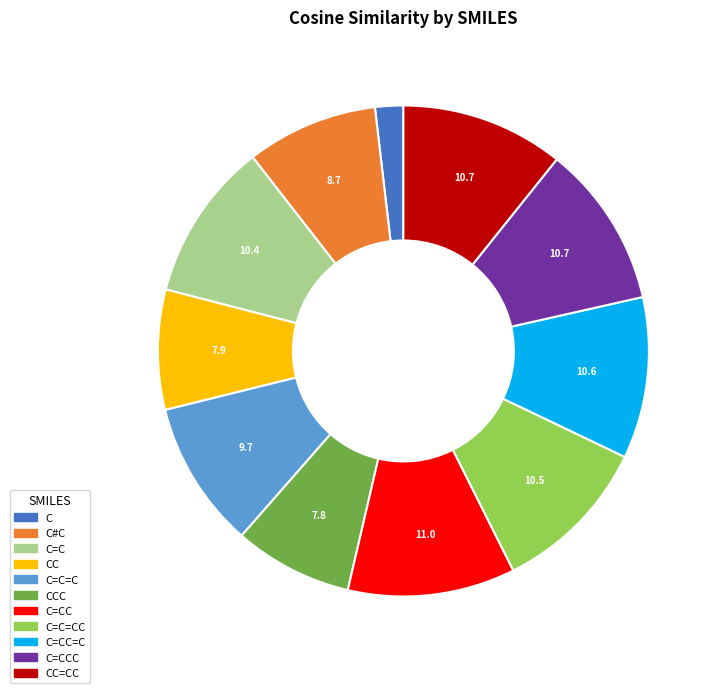

Does any single category account for the majority?

No